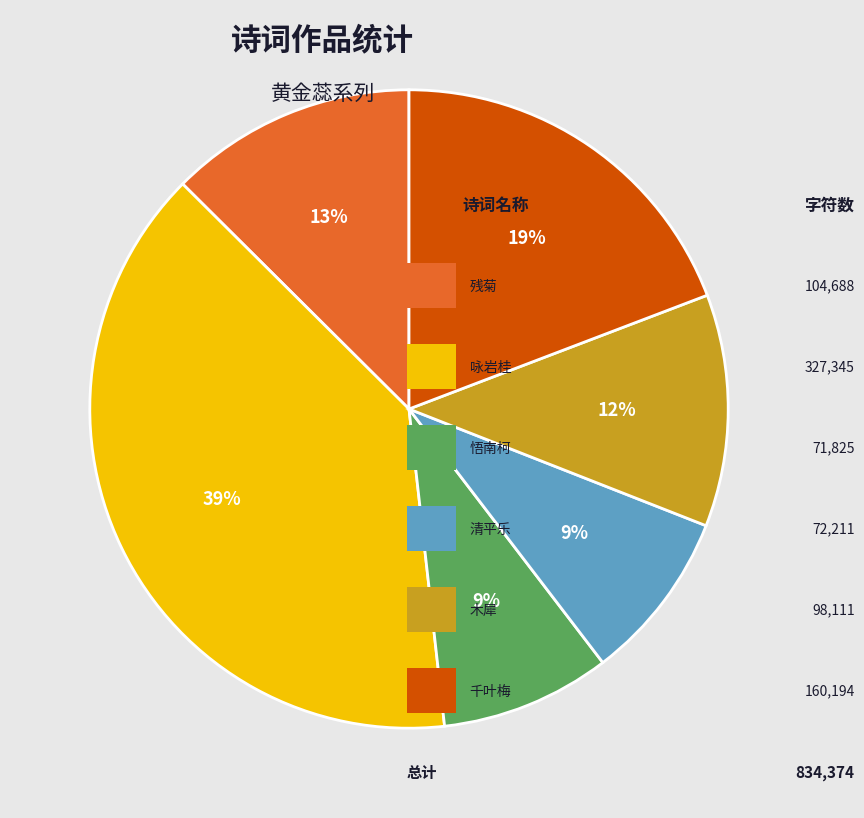

To the nearest percent, what is the average slice percentage?

17%